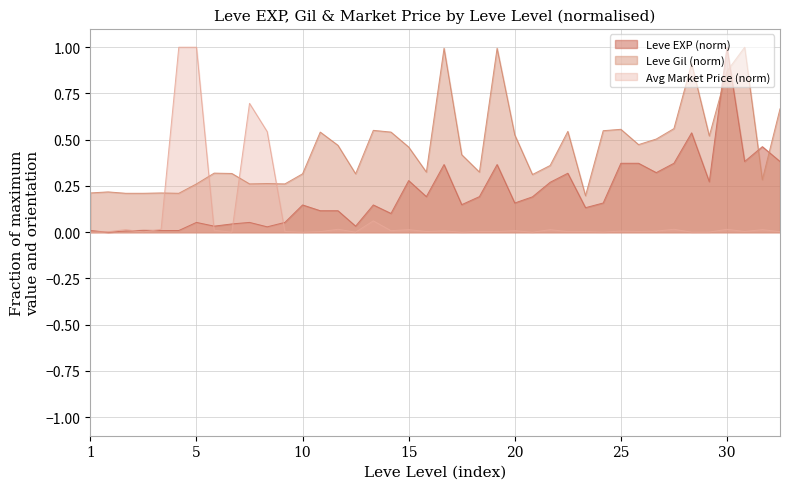

The Leve EXP (norm) series shows 1.4 at 30. True or false?

False